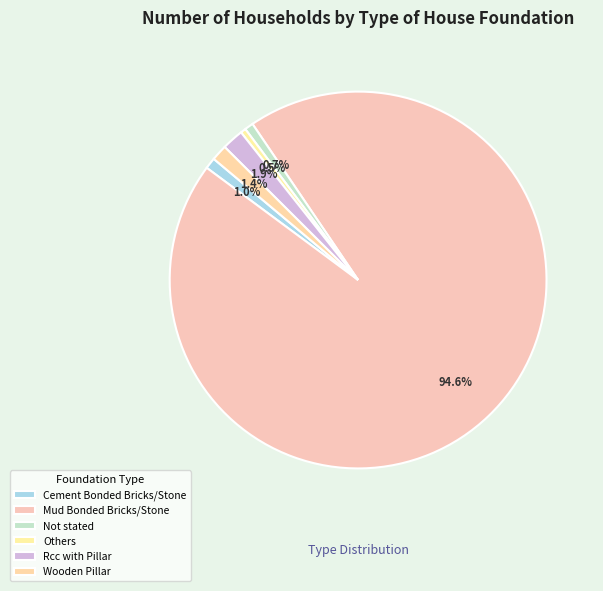

To the nearest percent, what portion does Not stated represent?

1%